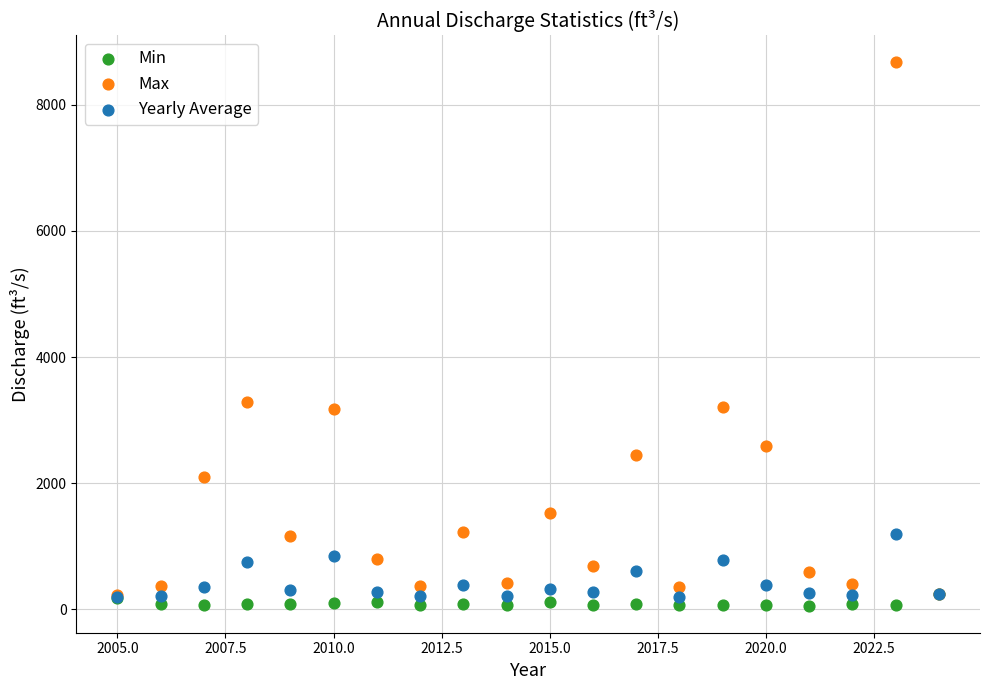

Which series has the widest spread of Y values?

Max